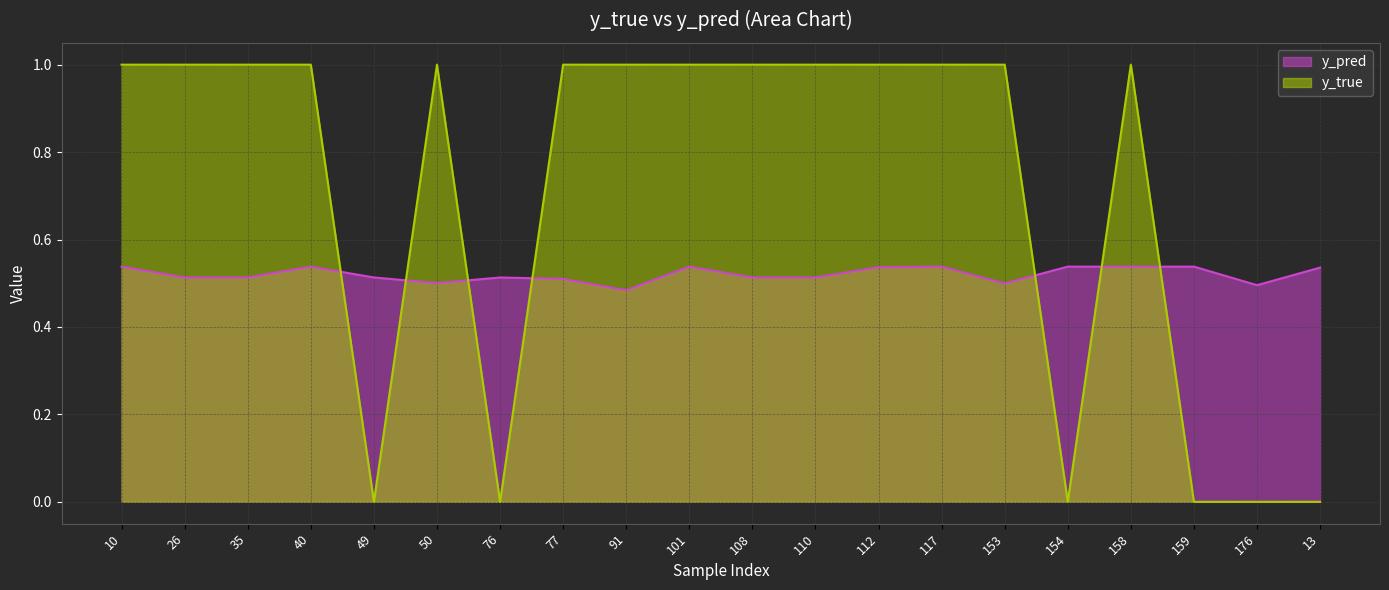

What is the sum of all y_pred values?

10.4